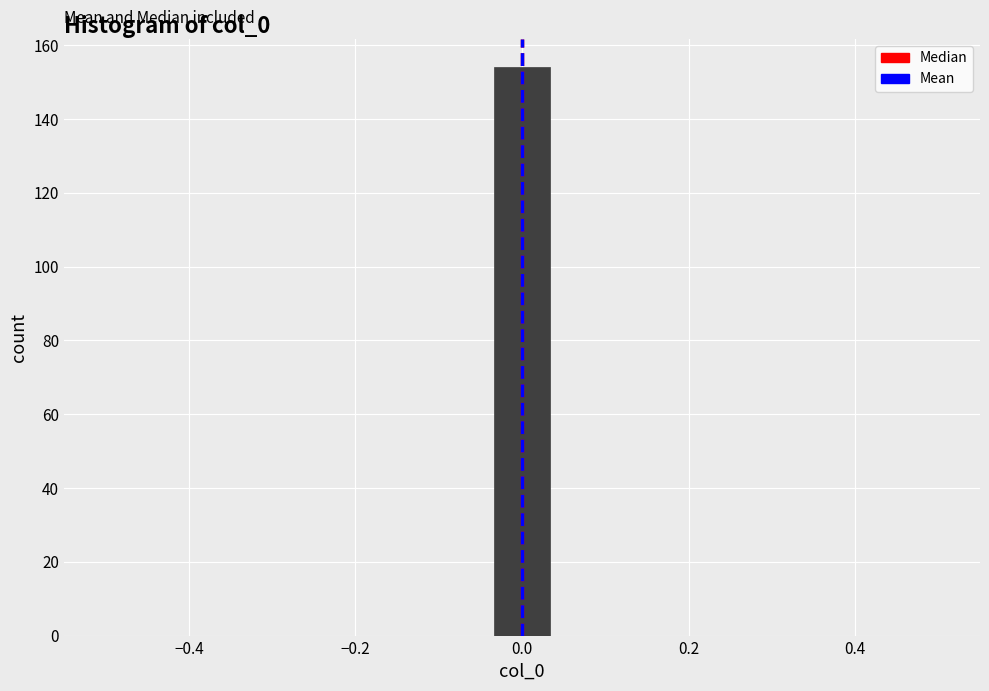

Around what value on the x-axis is the tallest bar? Give the approximate position of its centre, as read against the axis.

0.00